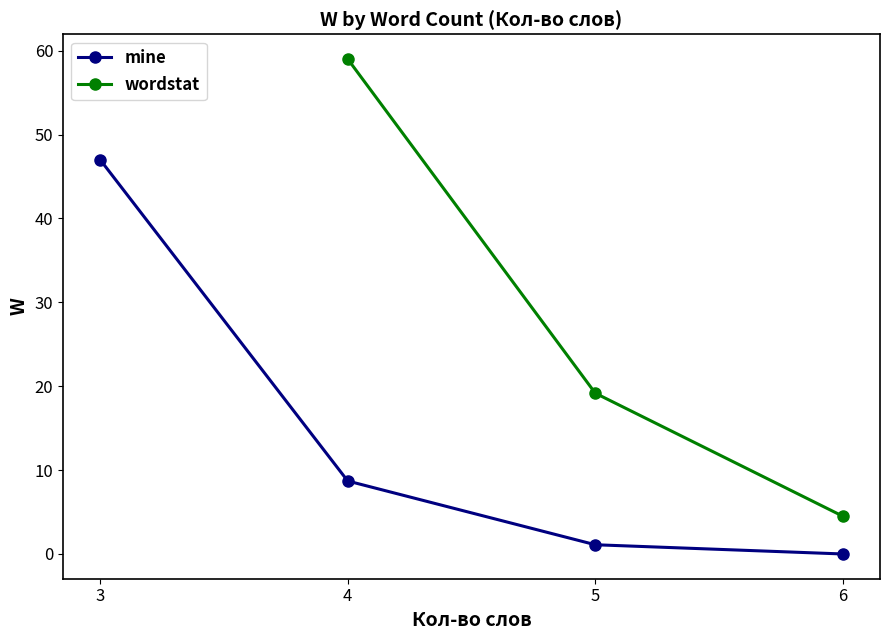

At which label is mine closest to 23?

4